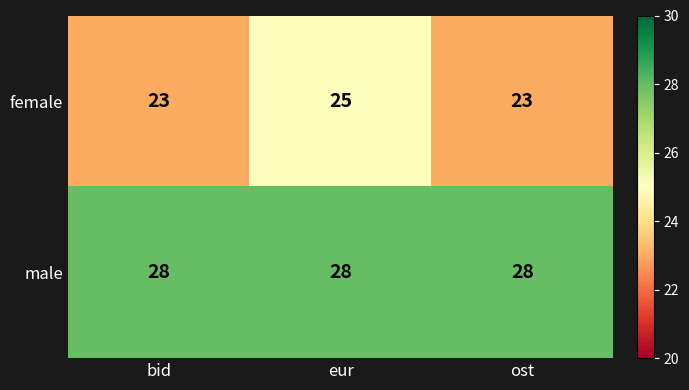

Which series has the largest total across all categories?

male